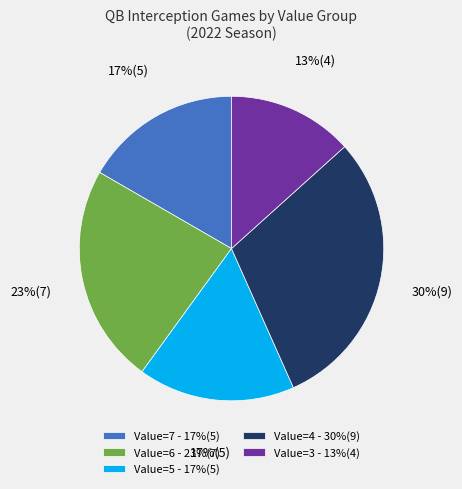

Is it true that Value=7 - 17%(5) is 11% of the pie?

False